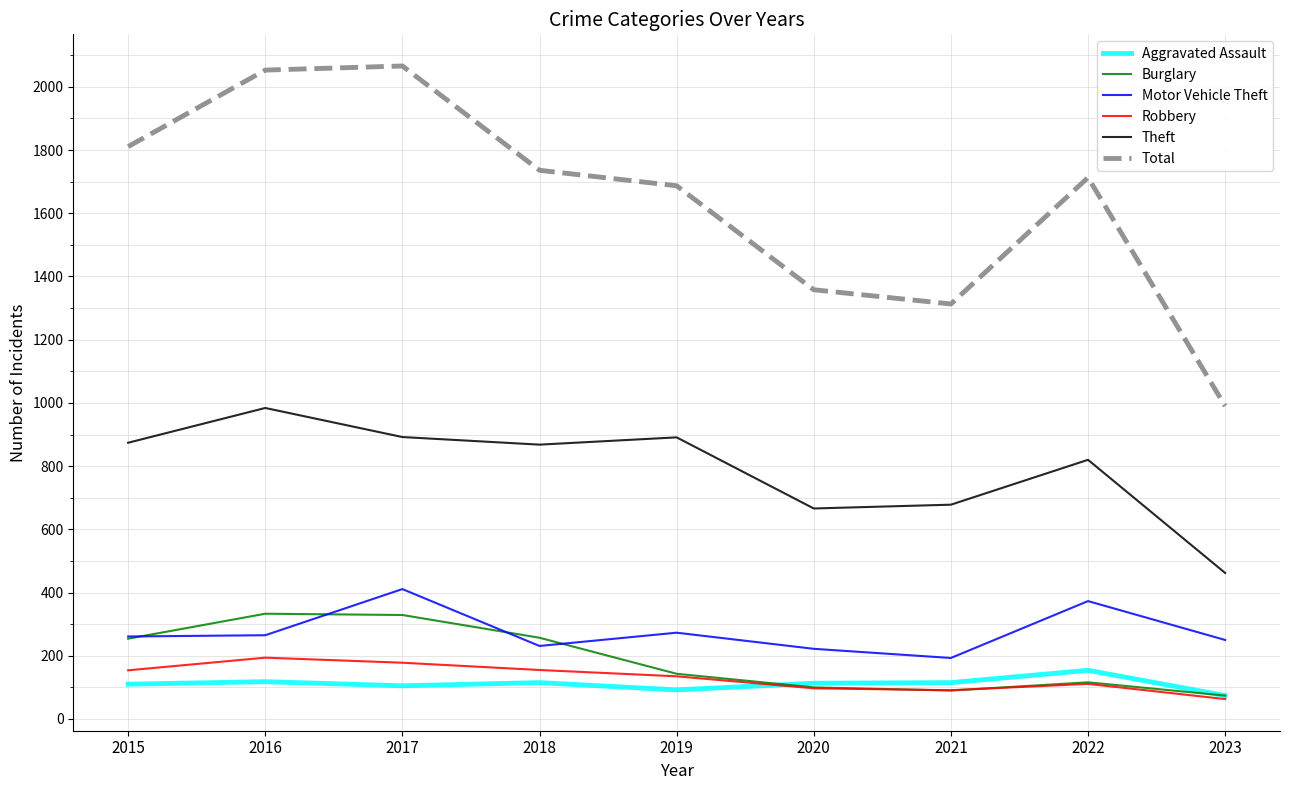

What is the smallest value displayed?

63